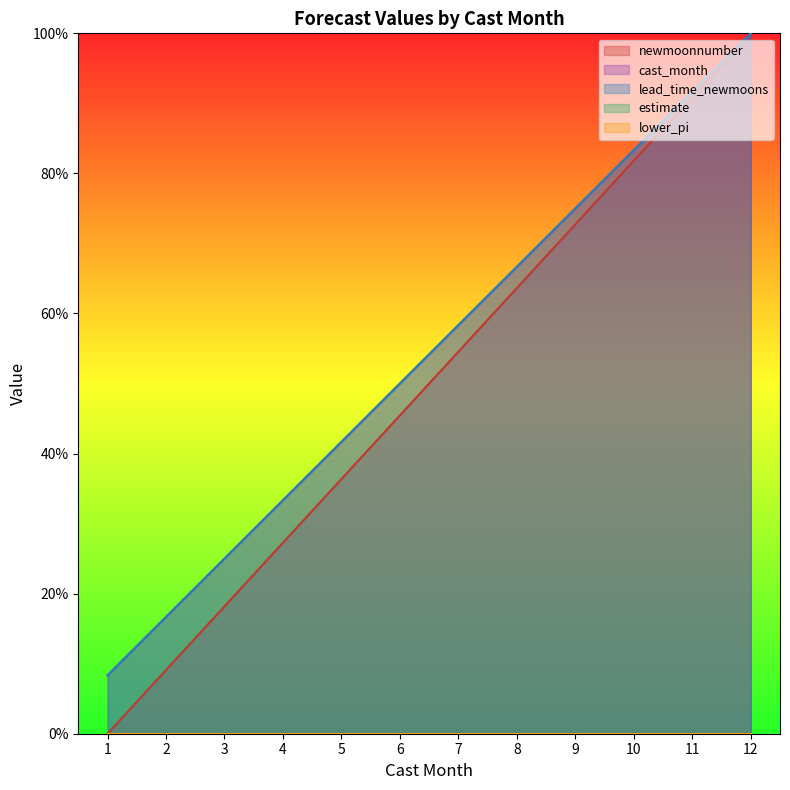

How many categories are shown in the chart?

12